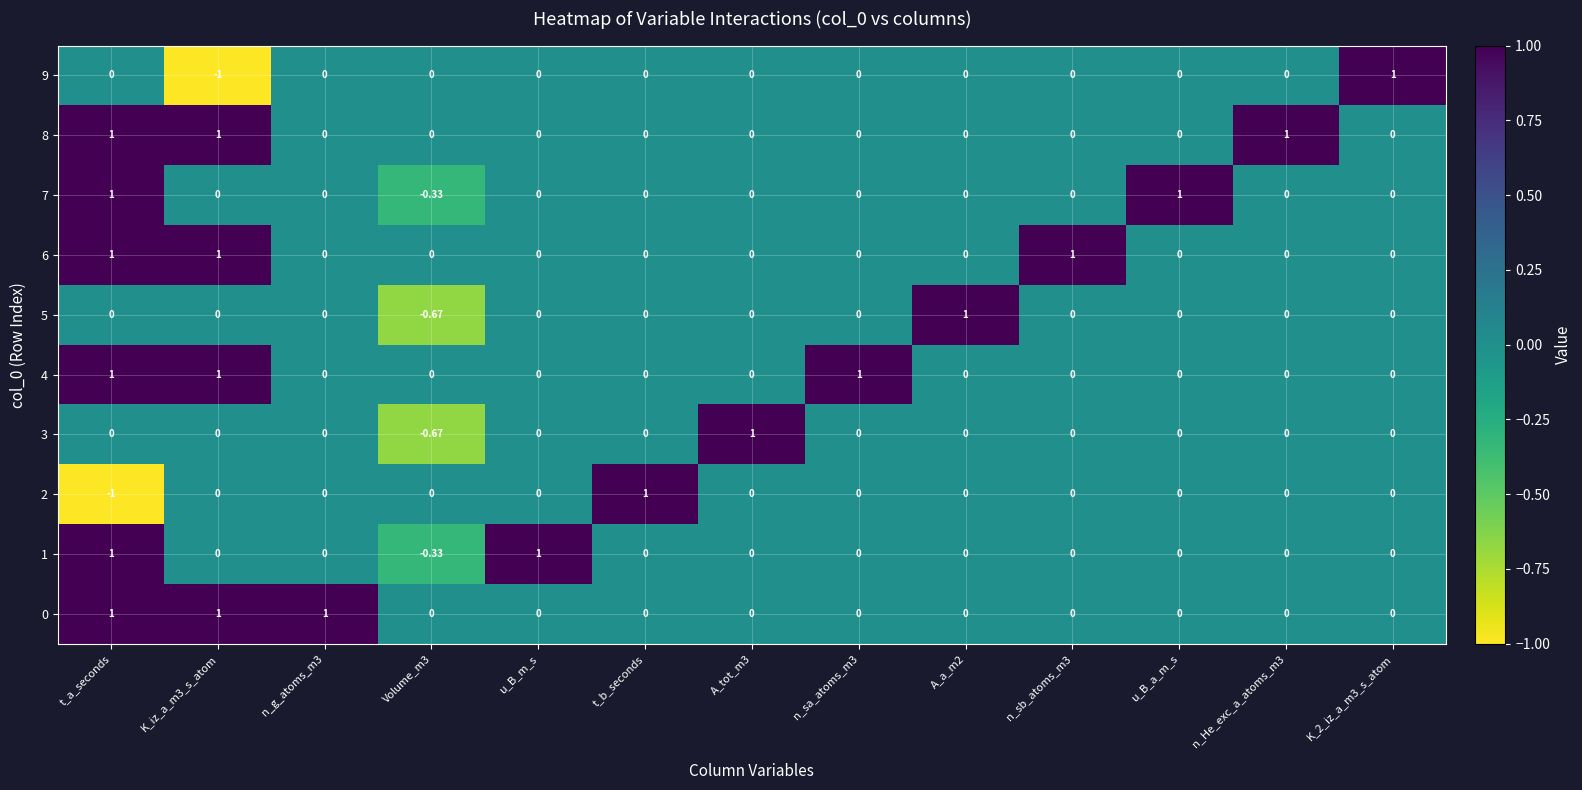

At which category is the sum across all series the highest?

t_a_seconds